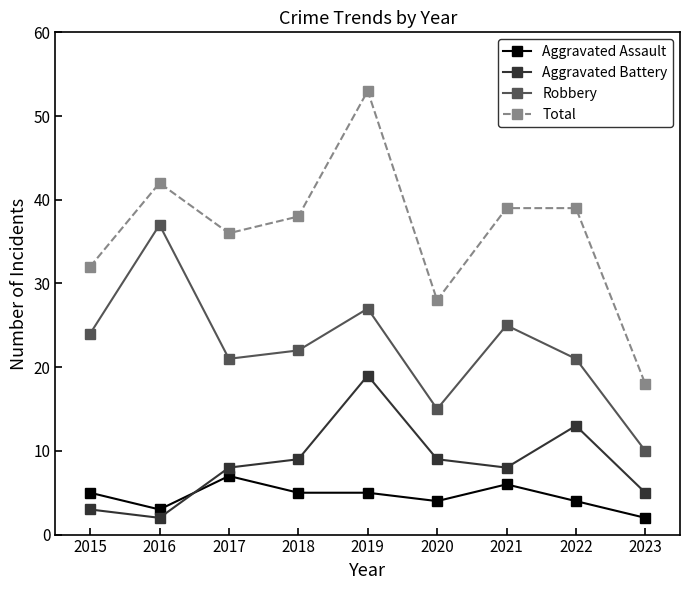

What is the value of the Total point at the 3rd from the left?

36